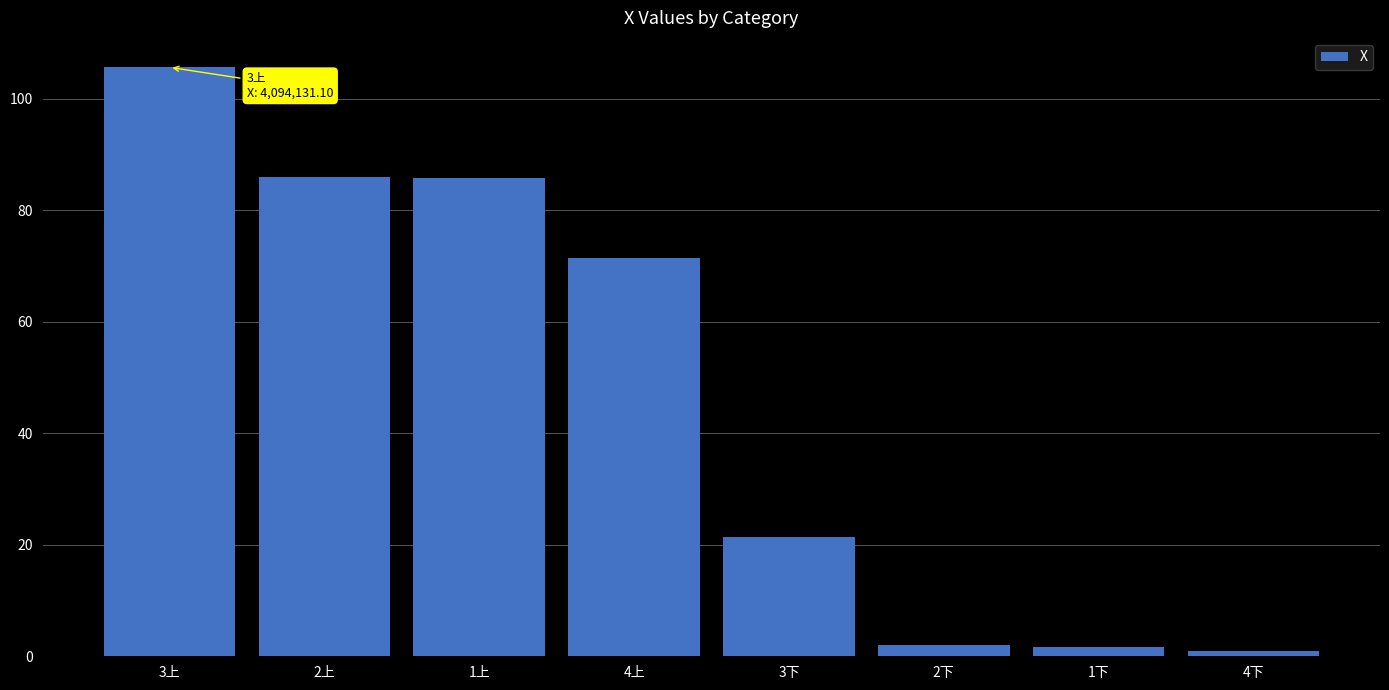

The chart shows a value of 1.0 at 4下. True or false?

True